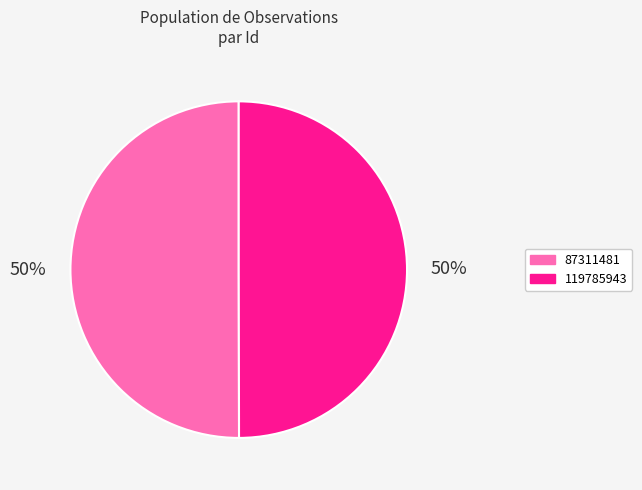

What is the ratio of the value at 119785943 to the value at 87311481?

1.0